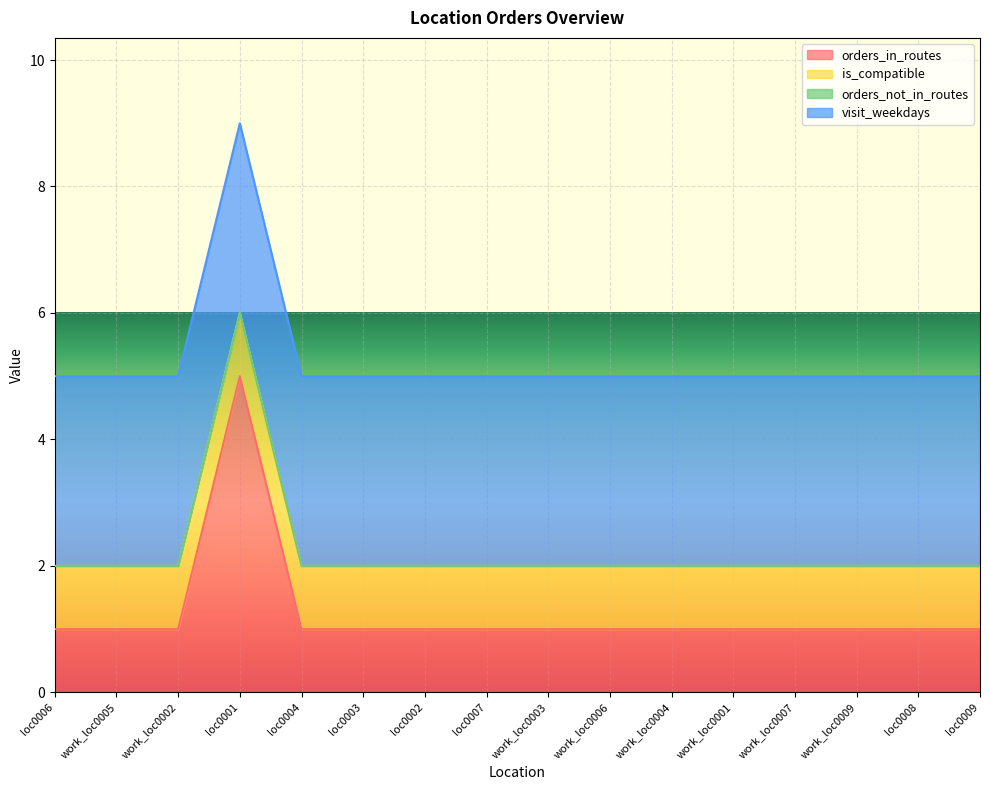

How many lines are shown in the chart?

4